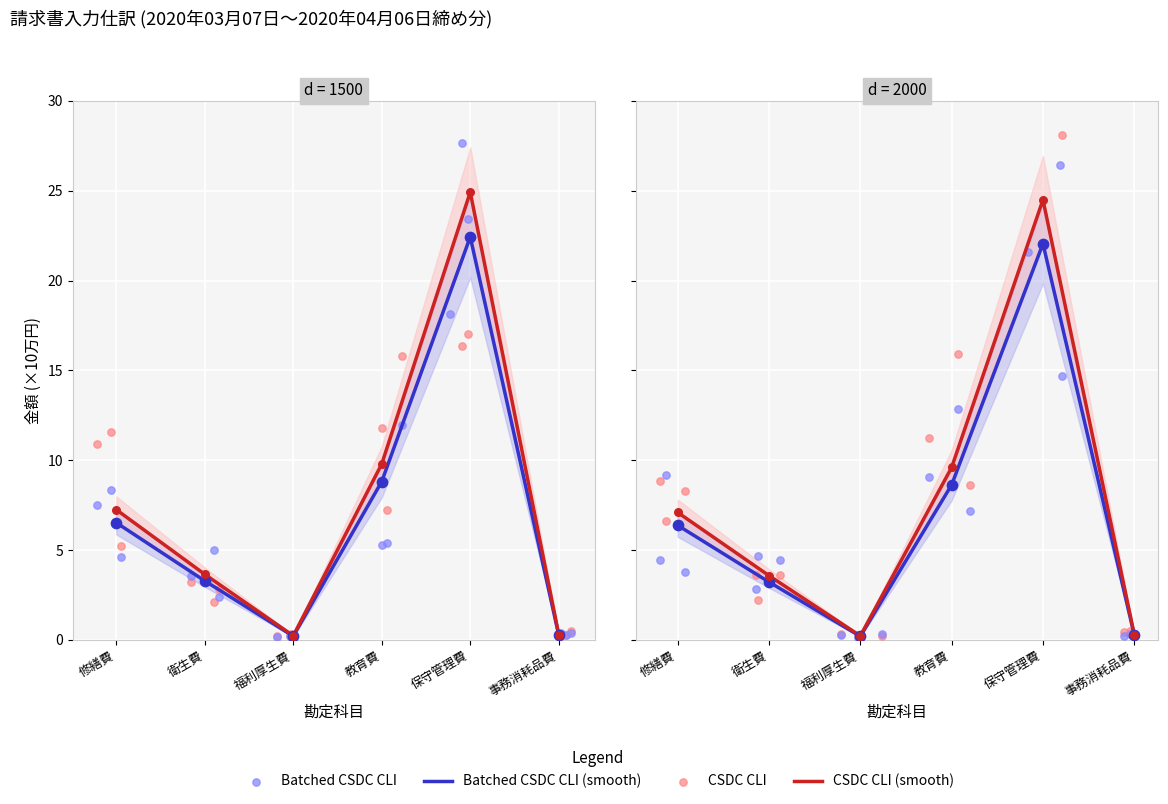

At which category is the sum across all series the highest?

保守管理費